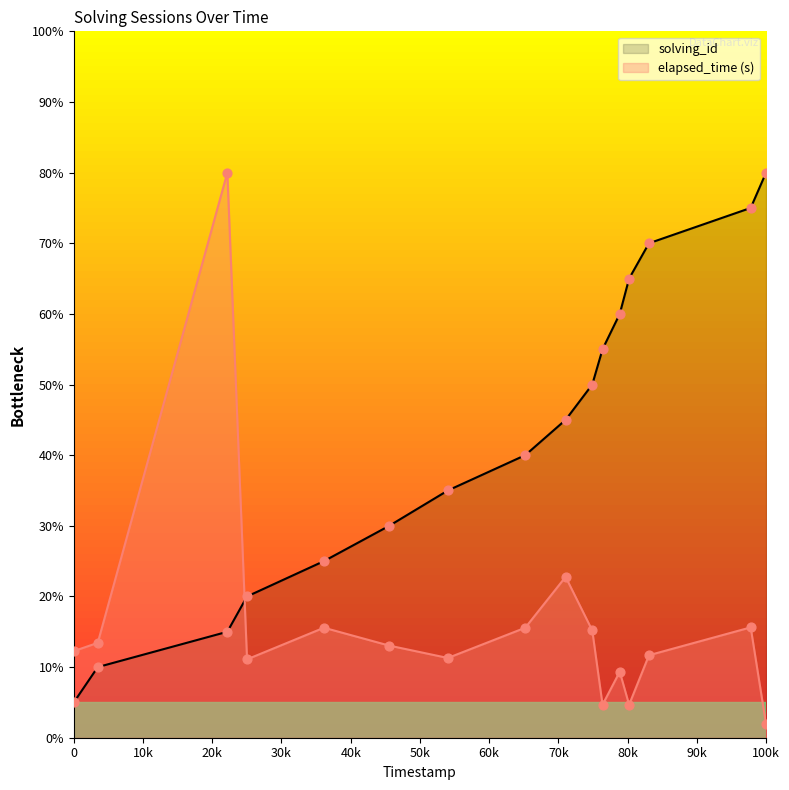

What are all the series names shown in the legend?

solving_id, elapsed_time (s)